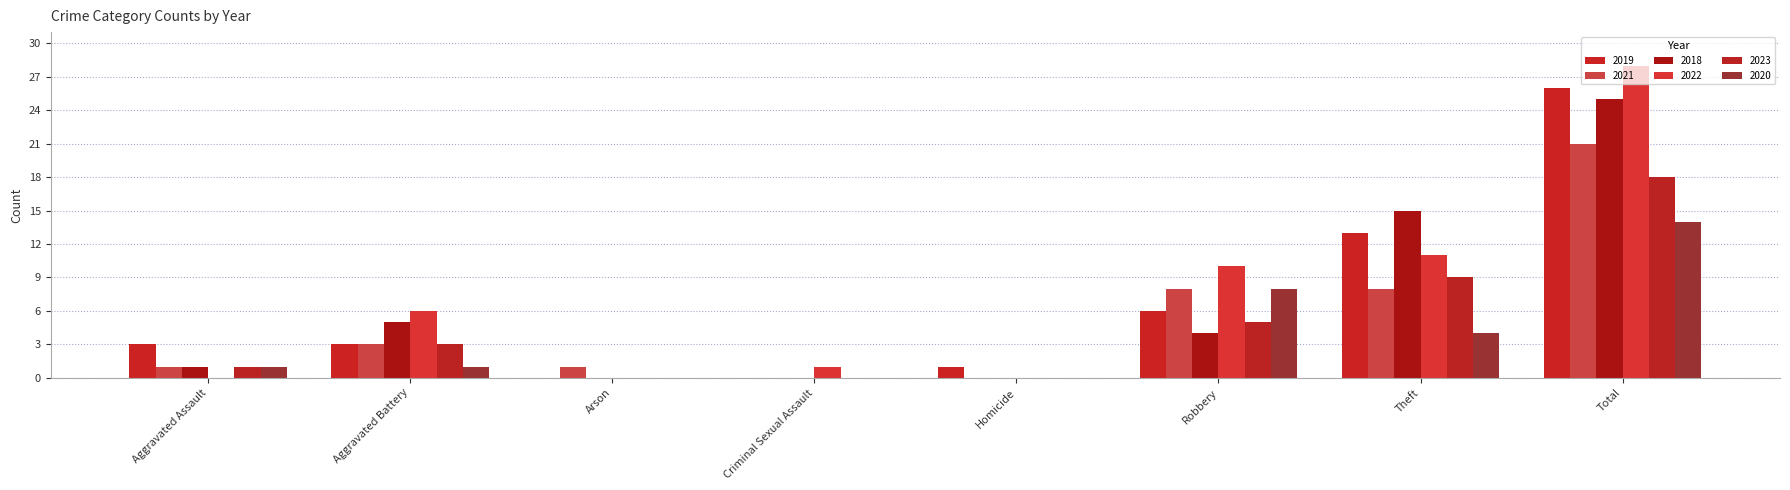

Are the bars horizontal?

No